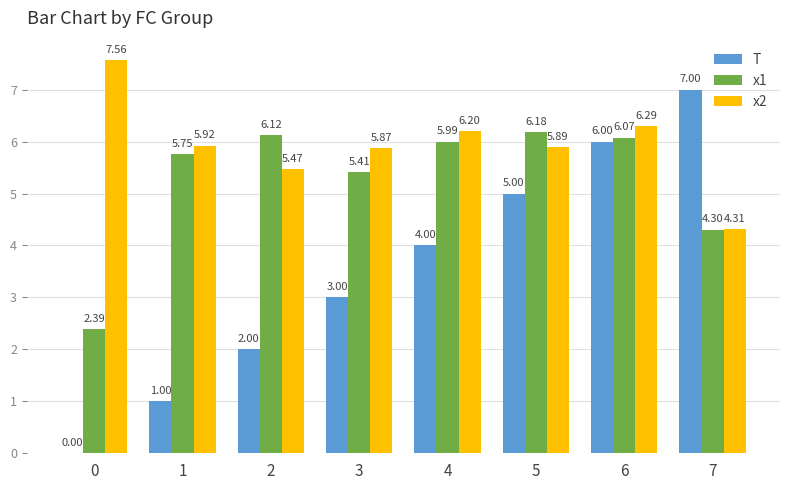

Are the bars horizontal?

No